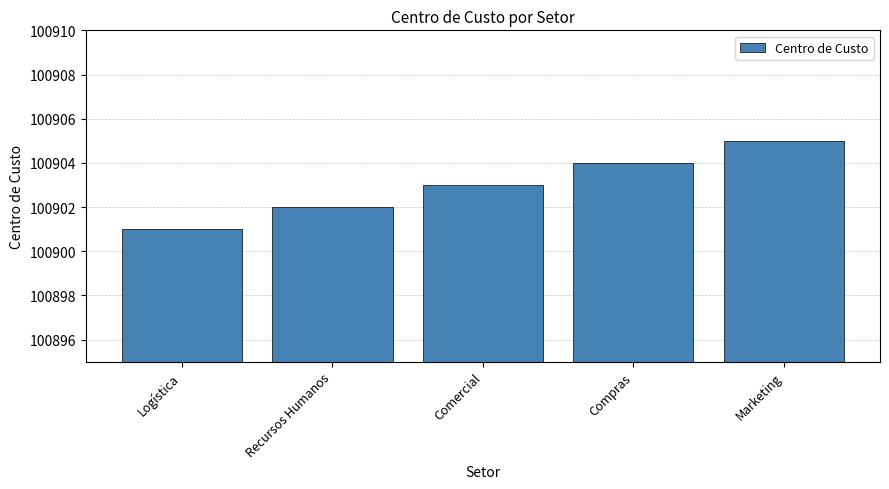

List the labels in order of value, largest first.

Marketing, Compras, Comercial, Recursos Humanos, Logística